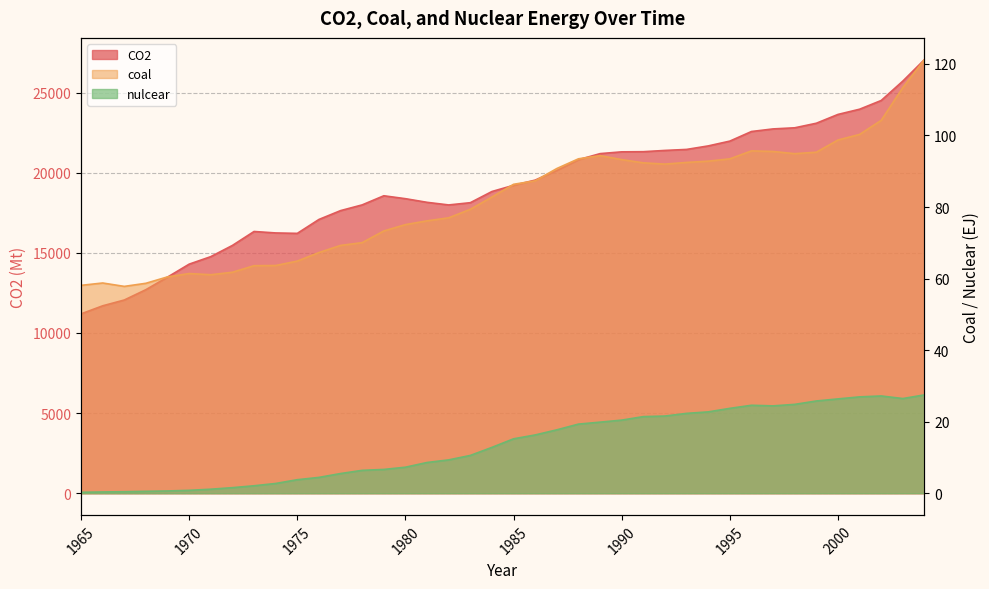

What is the difference between the maximum and minimum values in the coal series?

63.4